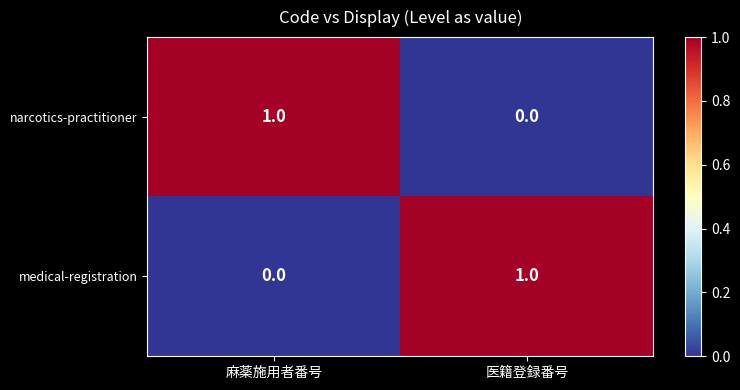

At which label is medical-registration closest to 0?

麻薬施用者番号